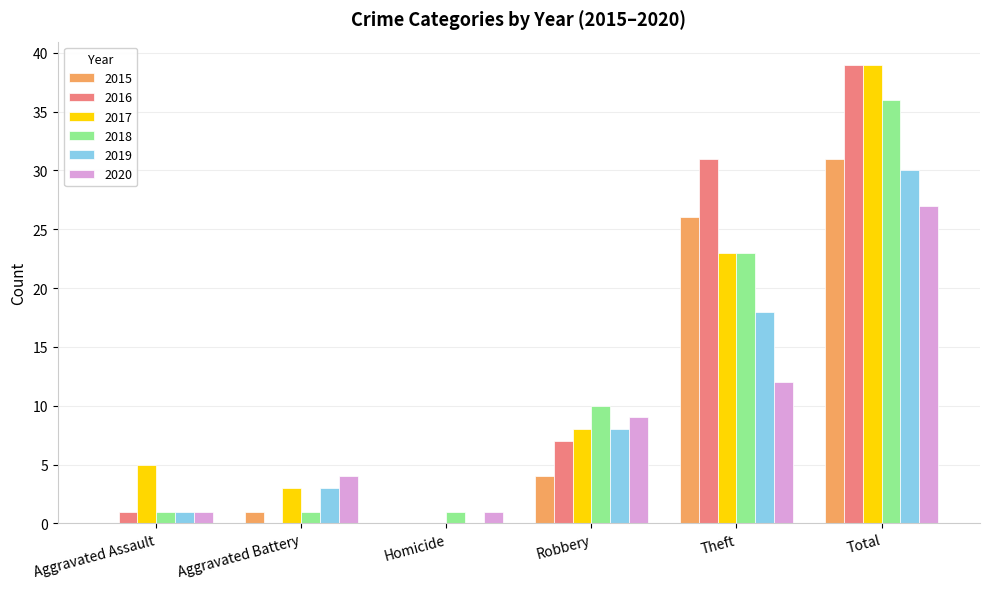

How many categories are shown in the chart?

6